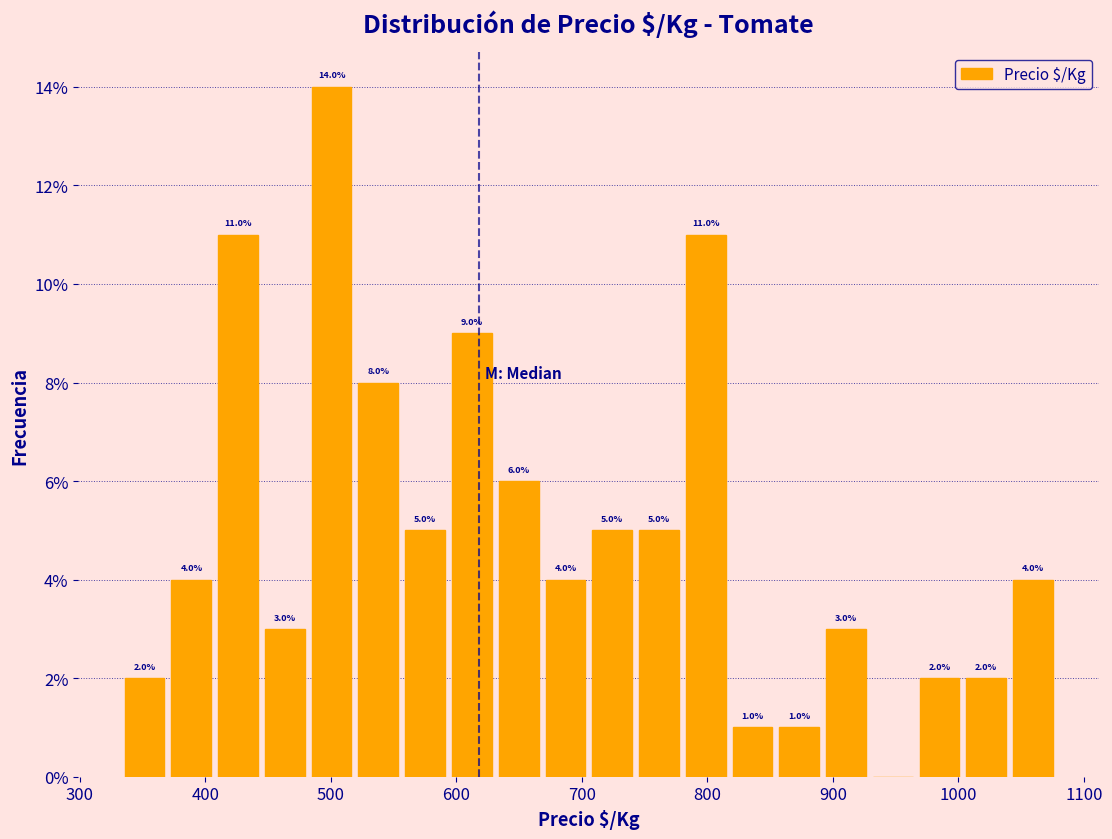

Read against the x-axis, roughly where is the centre of the tallest bar?

500